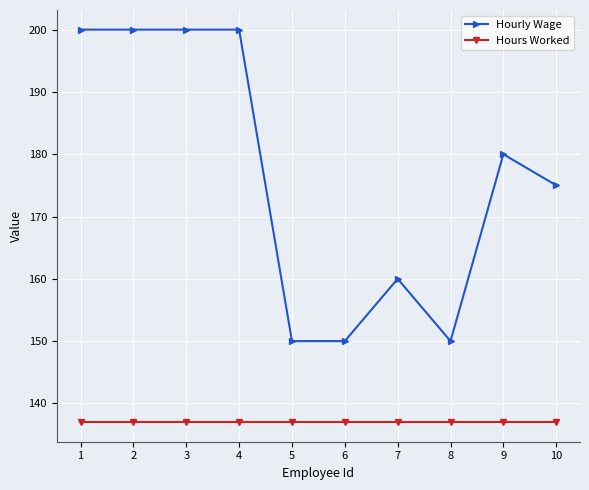

What is the total value across all series at 3?

337